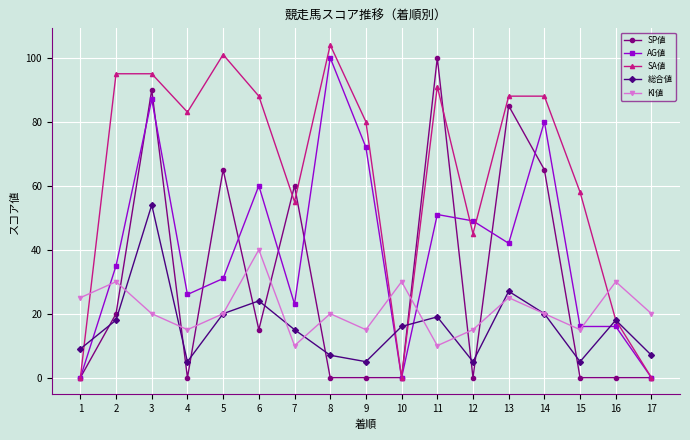

True or false: SA値 and KI値 intersect in this chart.

True